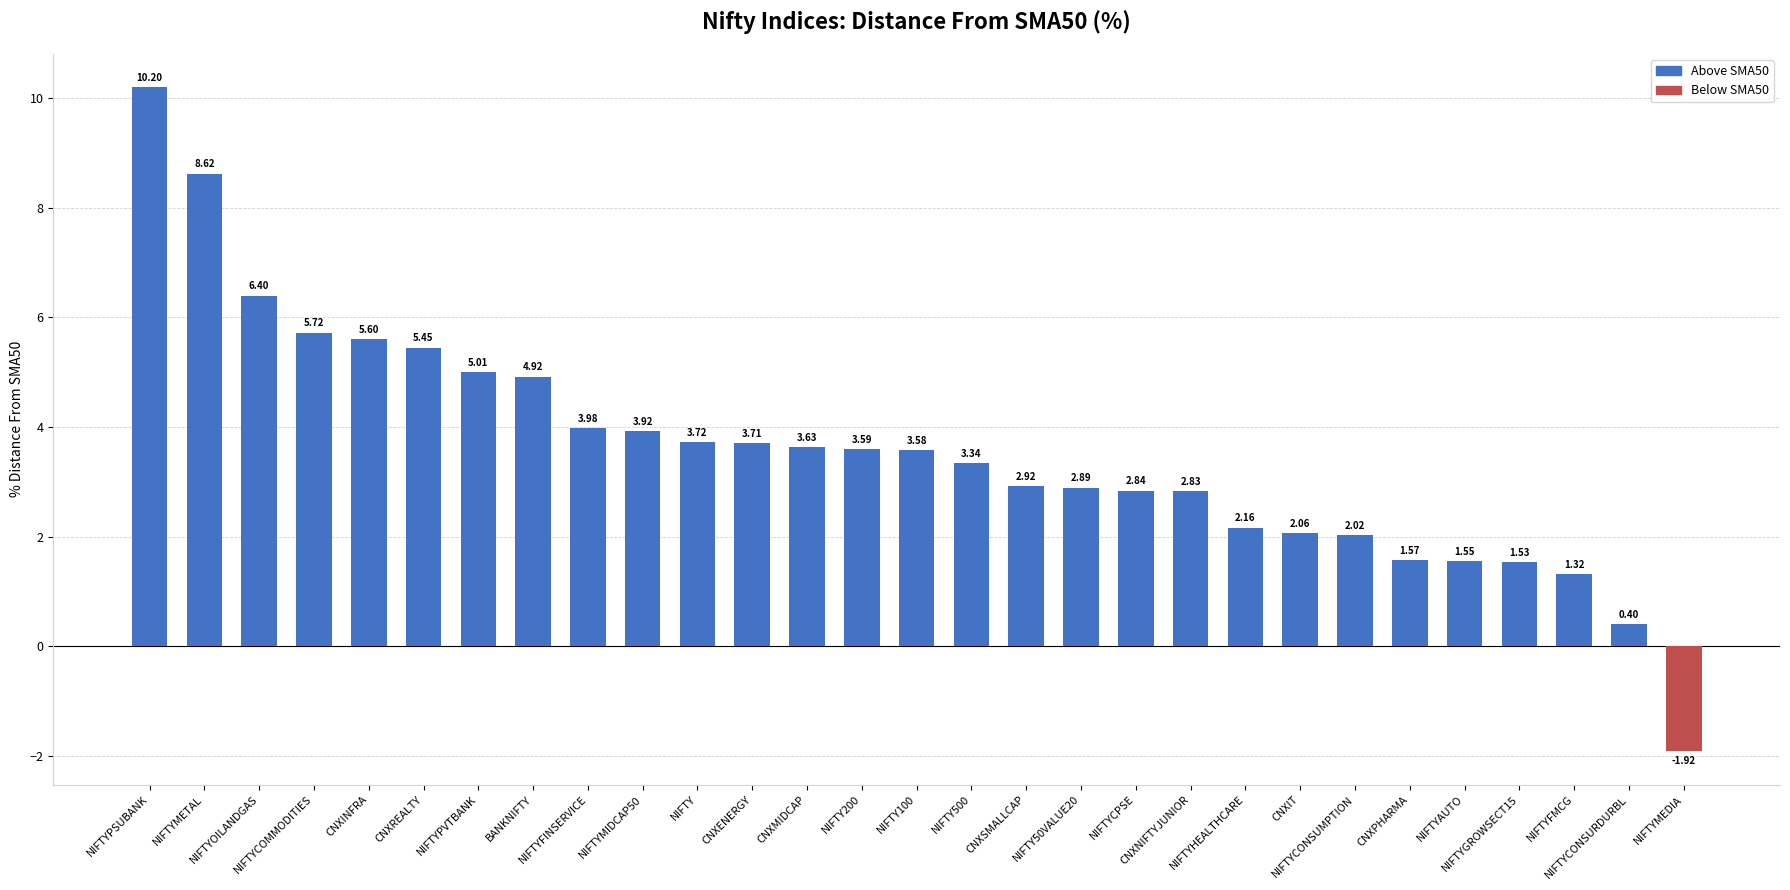

What is the label of the 15th bar from the right?

NIFTY100